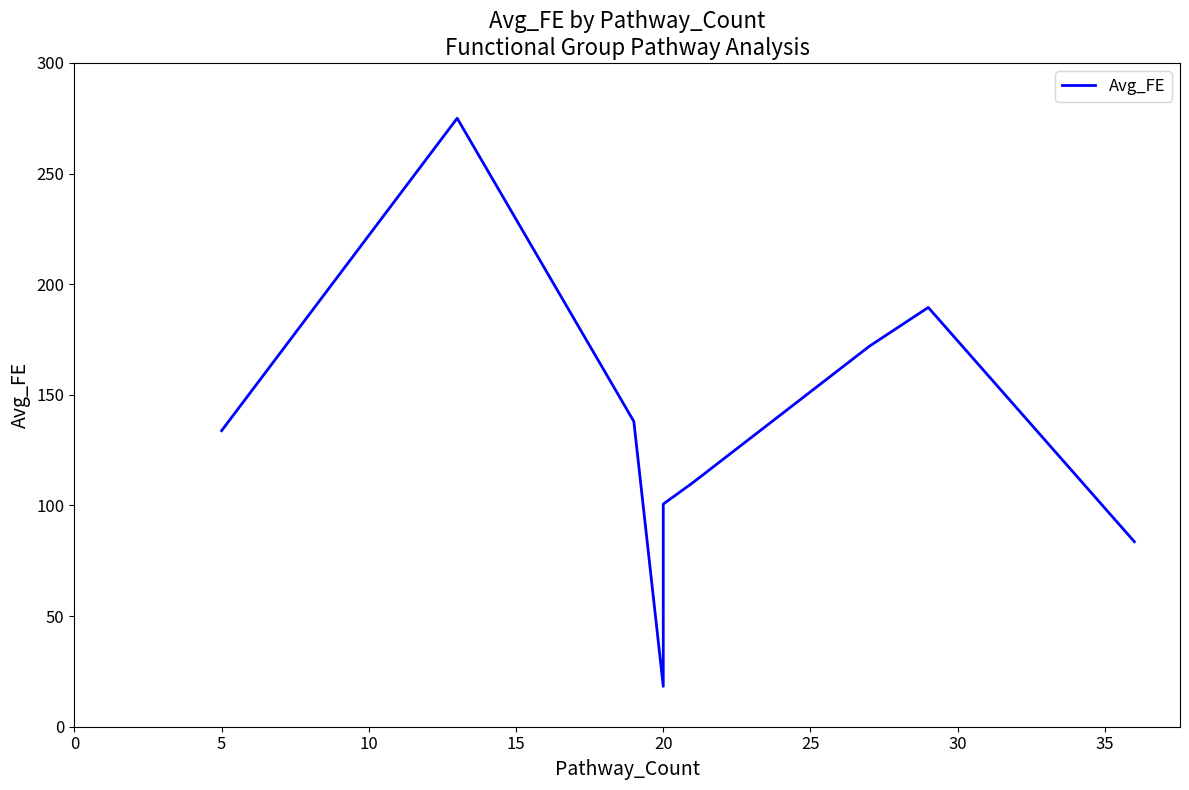

How many interior local valleys (lower than both neighbors) does the data have?

1